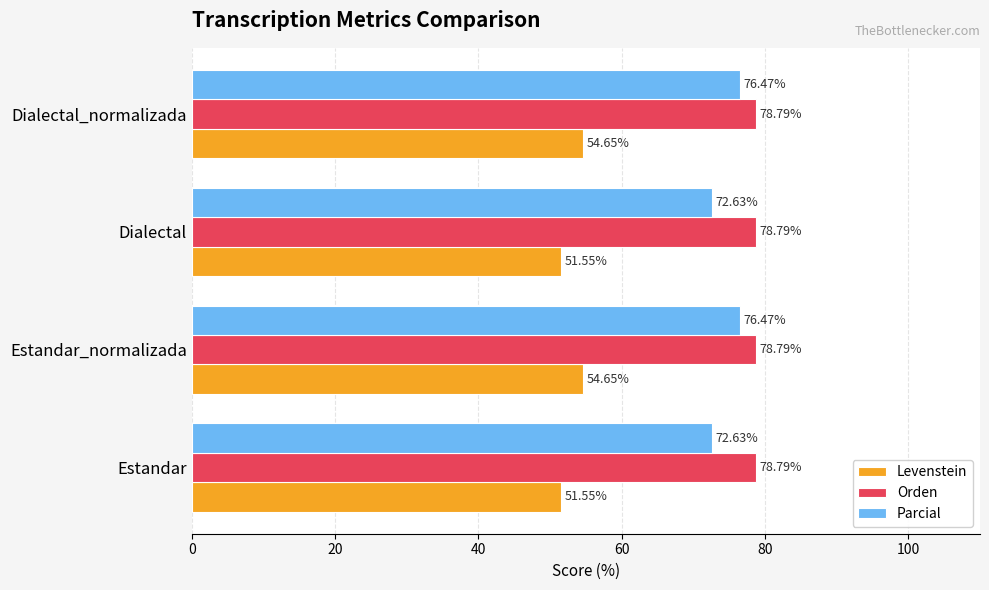

What is the average value of the Parcial series?

74.5